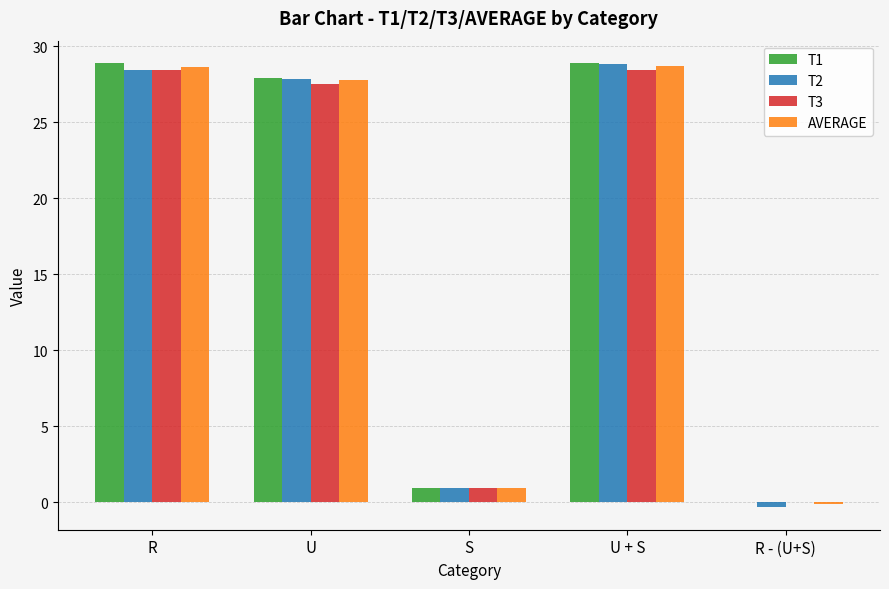

What is the highest value of the T1 series?

28.9